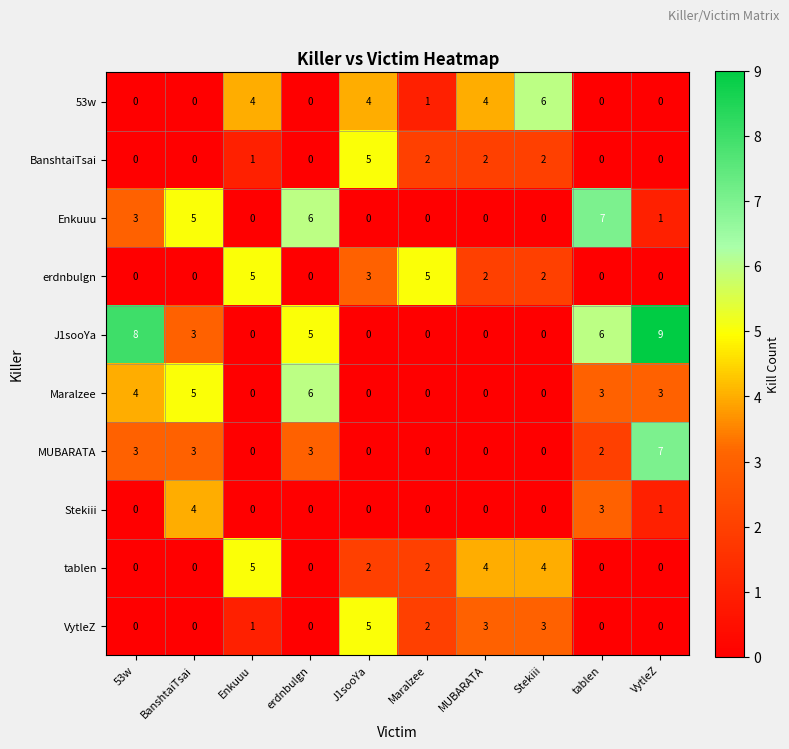

Which series changed the most between BanshtaiTsai and tablen?

J1sooYa